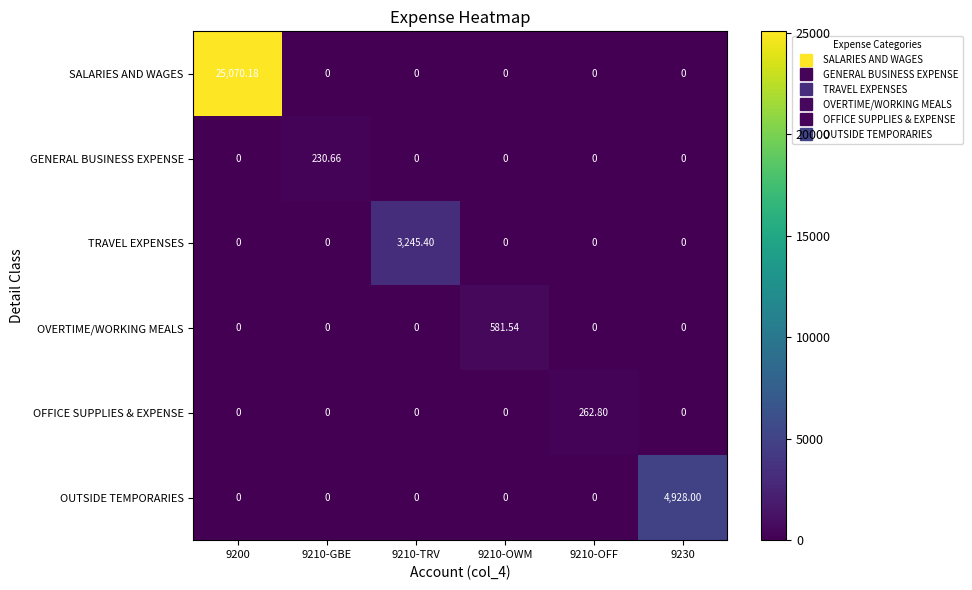

Which series has the largest total across all categories?

SALARIES AND WAGES